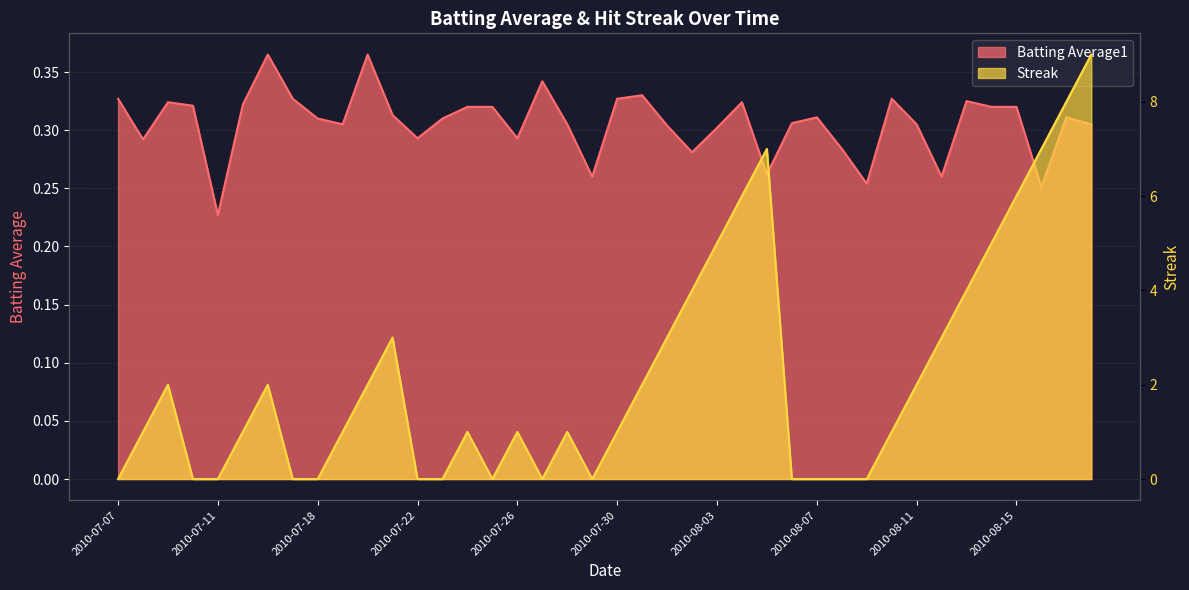

Where is Batting Average1 nearest to the value 0?

2010-07-11